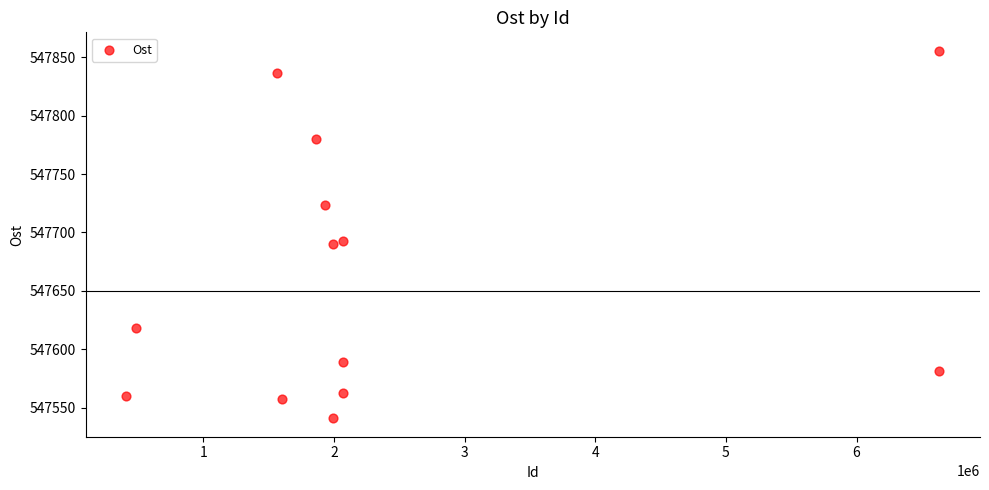

What is the range of Y values (max minus min)?

314.6